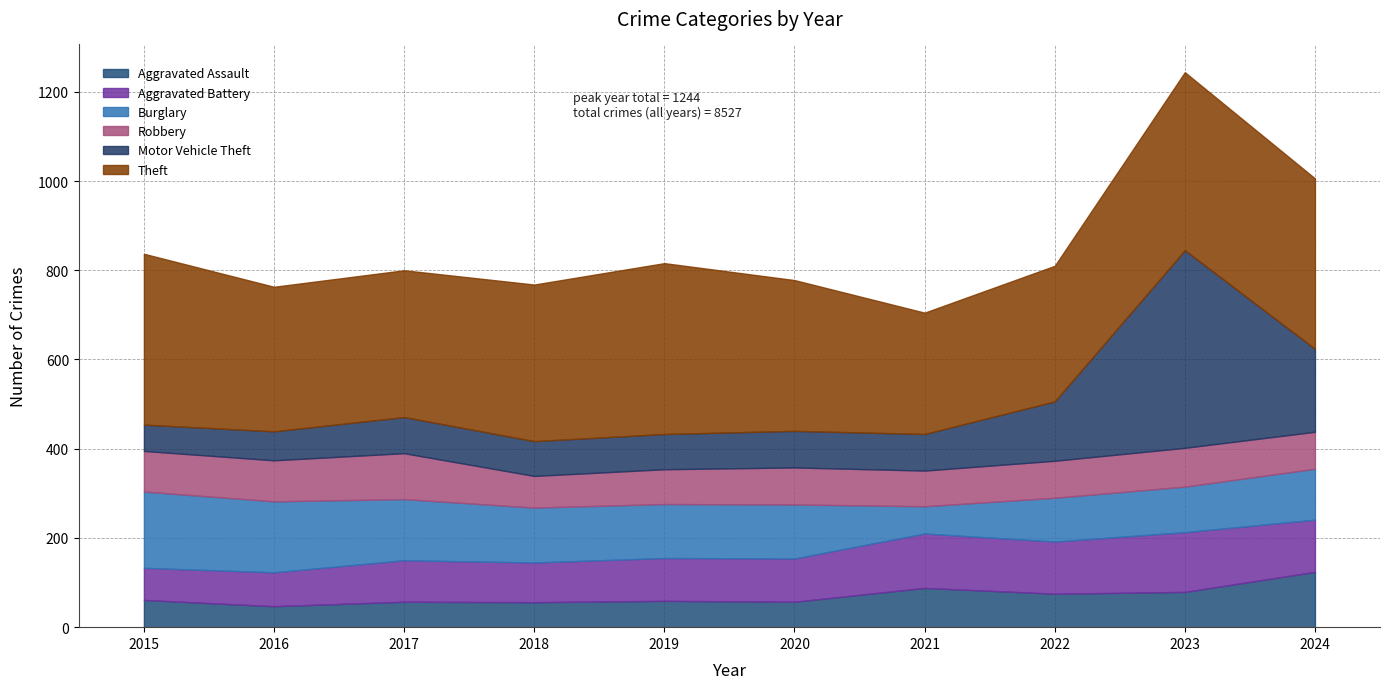

What is the sum of the Aggravated Battery values at 2019 and 2016?

172